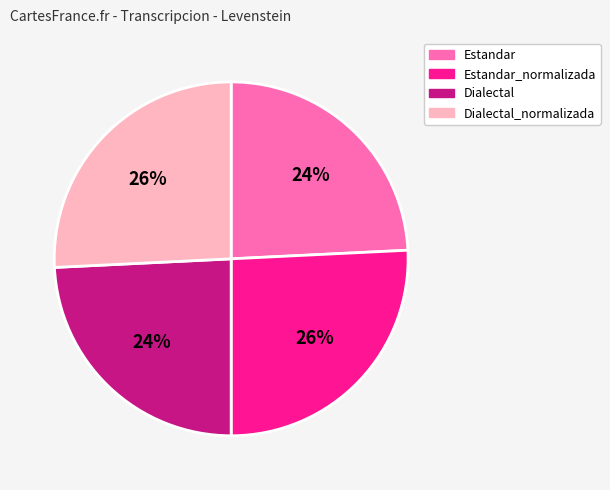

Combined, do Estandar and Dialectal account for over 50%?

No